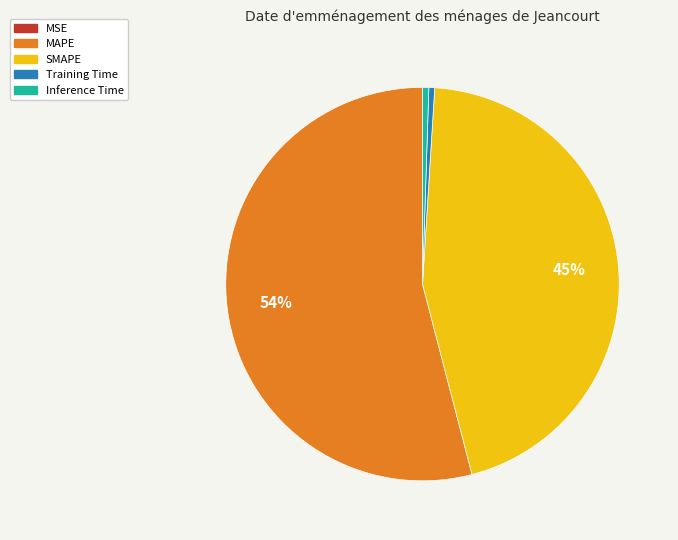

Which slice represents more than half of the pie?

MAPE